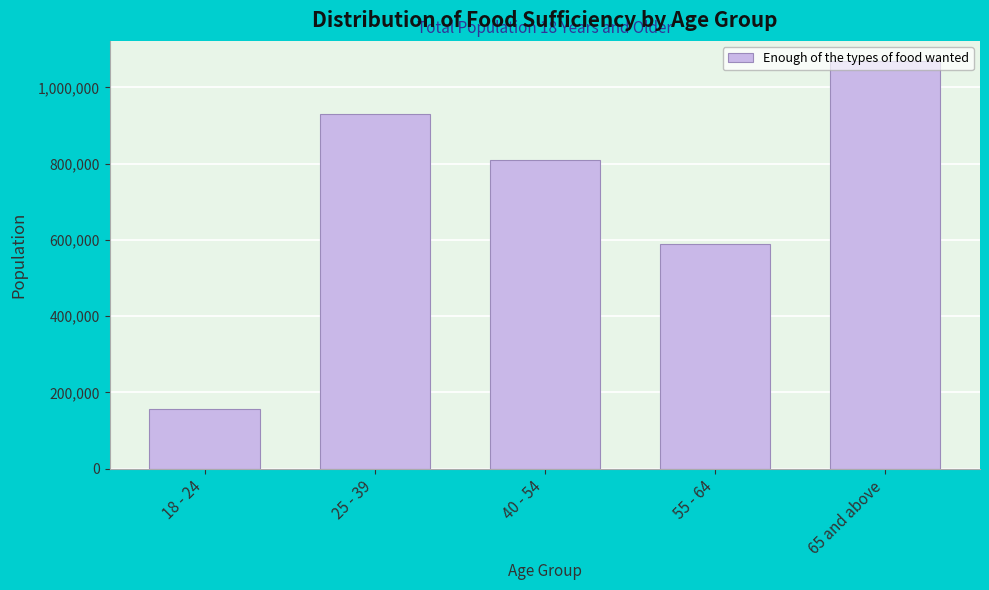

What is the label of the 5th bar from the right?

18 - 24